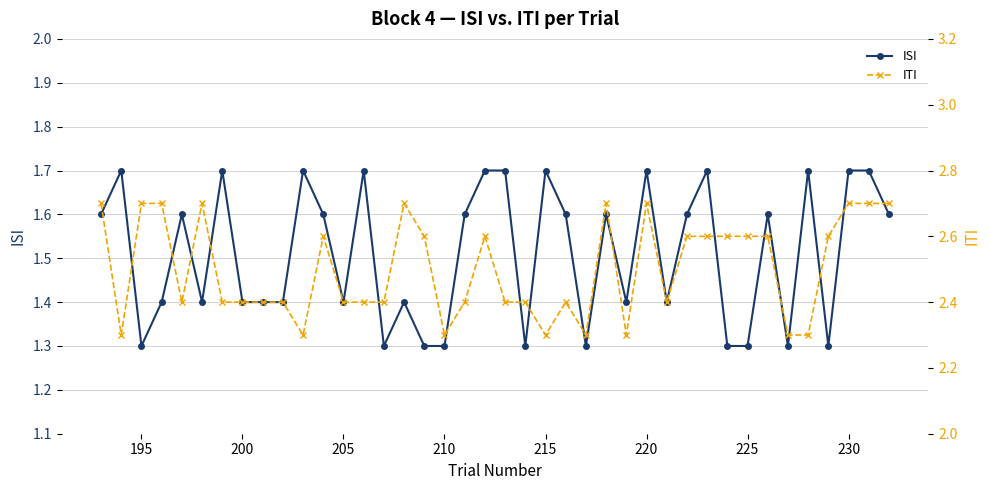

How many lines are shown in the chart?

2